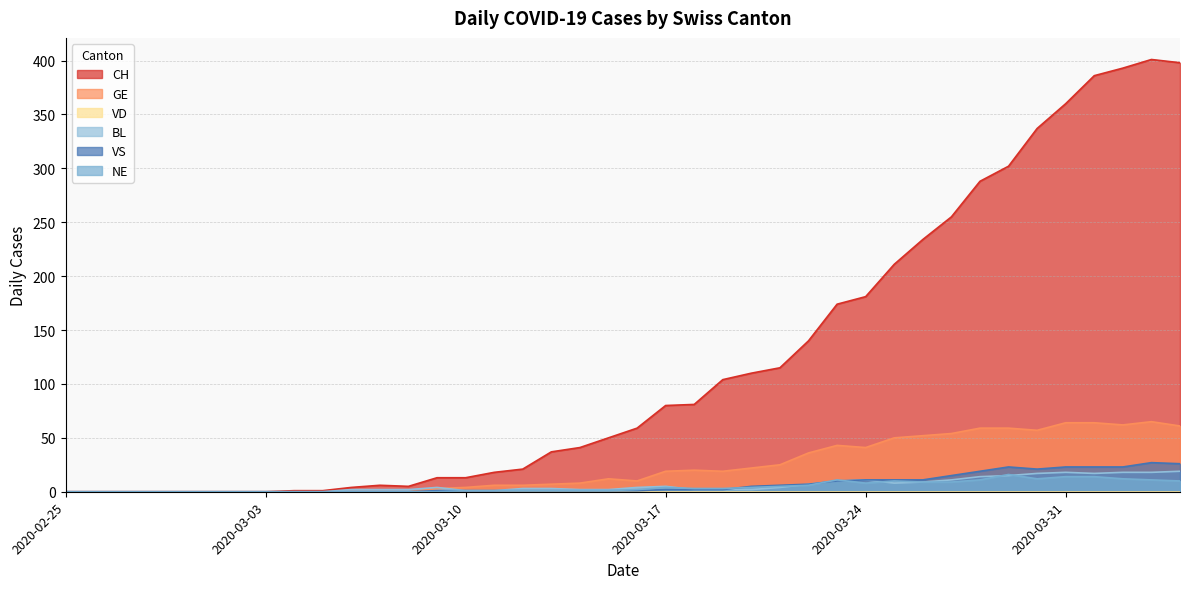

What is the sum of the CH values at 2020-03-20 and 2020-03-31?

470